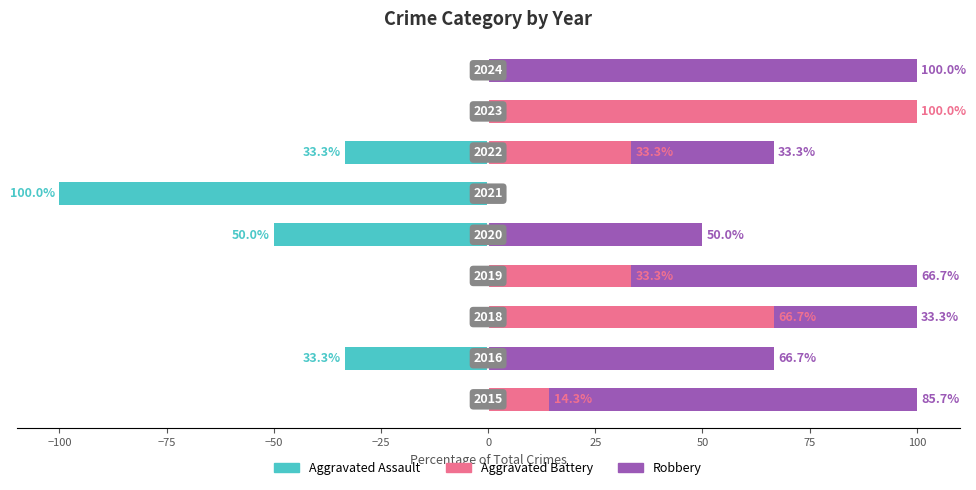

Is it true that Aggravated Assault equals 0.0 at 75?

True